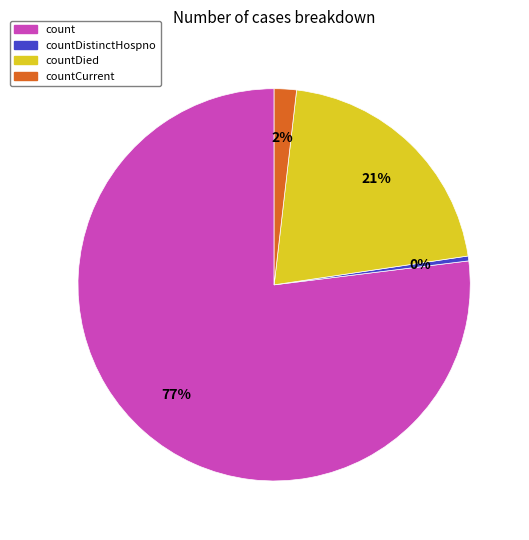

To the nearest percent, what is the average slice percentage?

25%